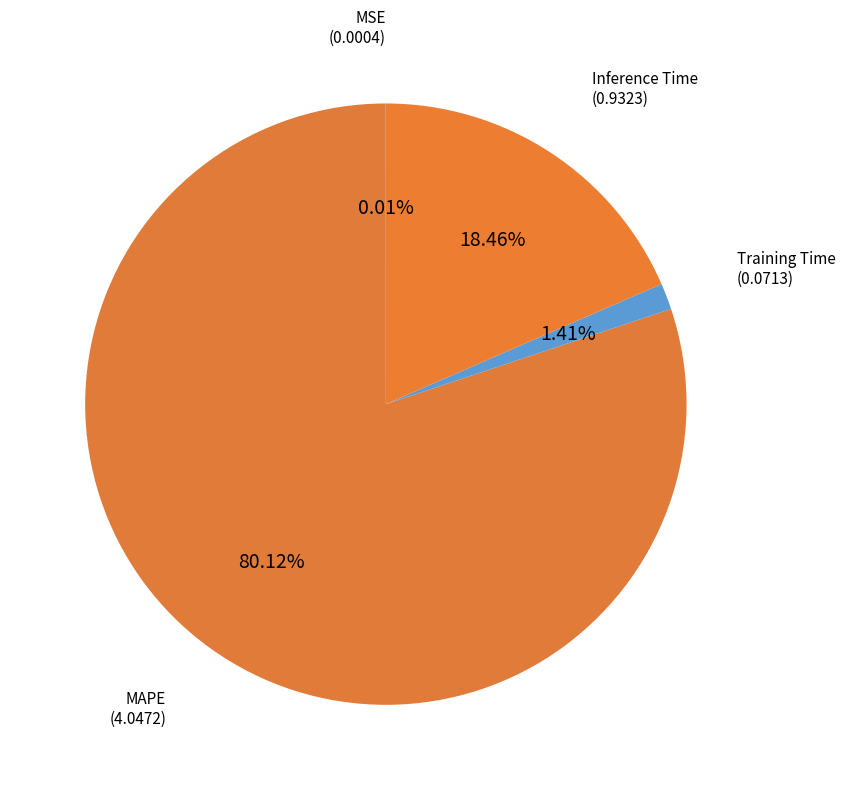

Is there any slice that represents more than half of the pie?

Yes